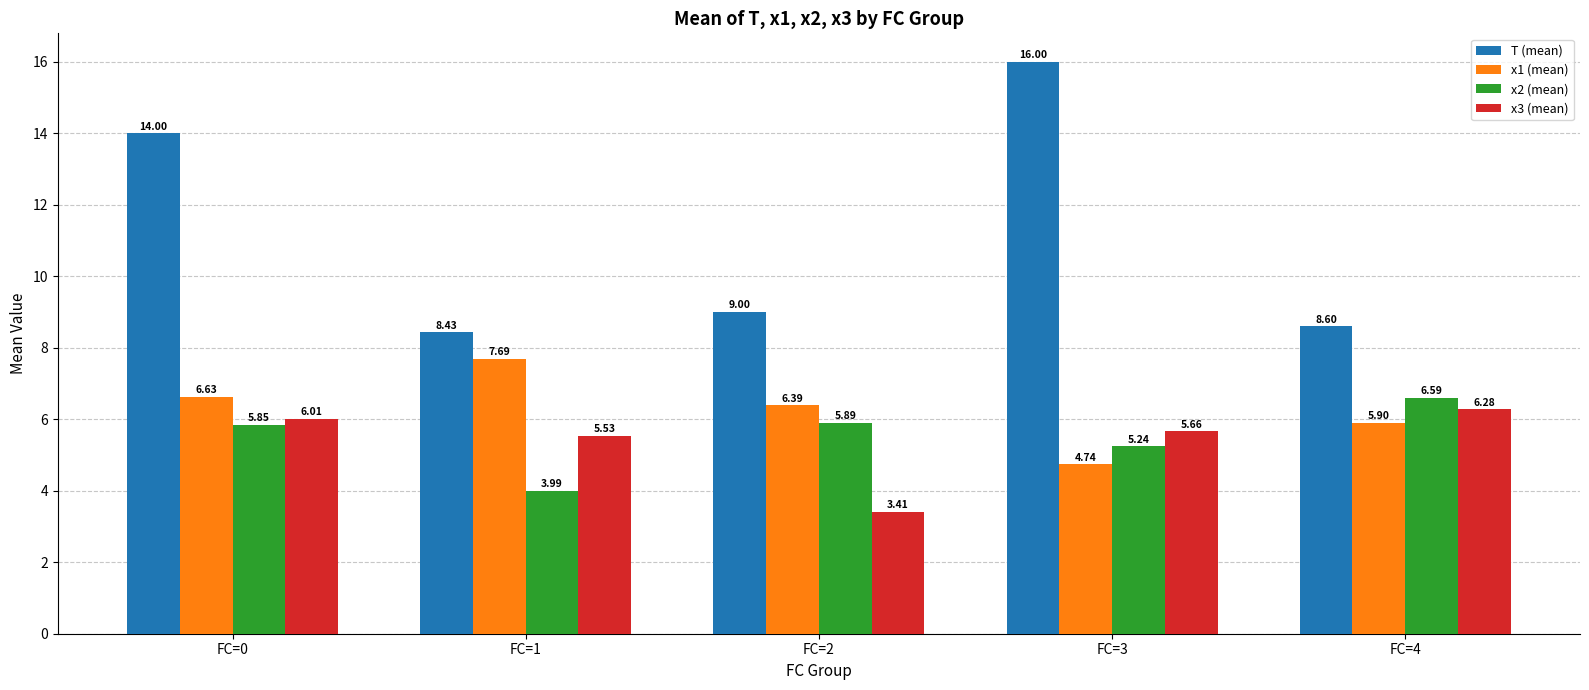

What is the spread (max minus min) of values at FC=2?

5.6